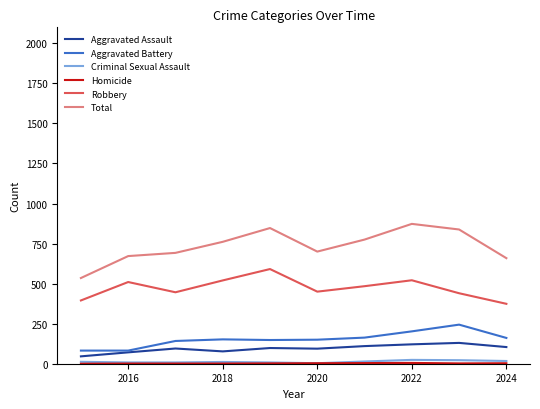

Which series has the largest total across all categories?

Total